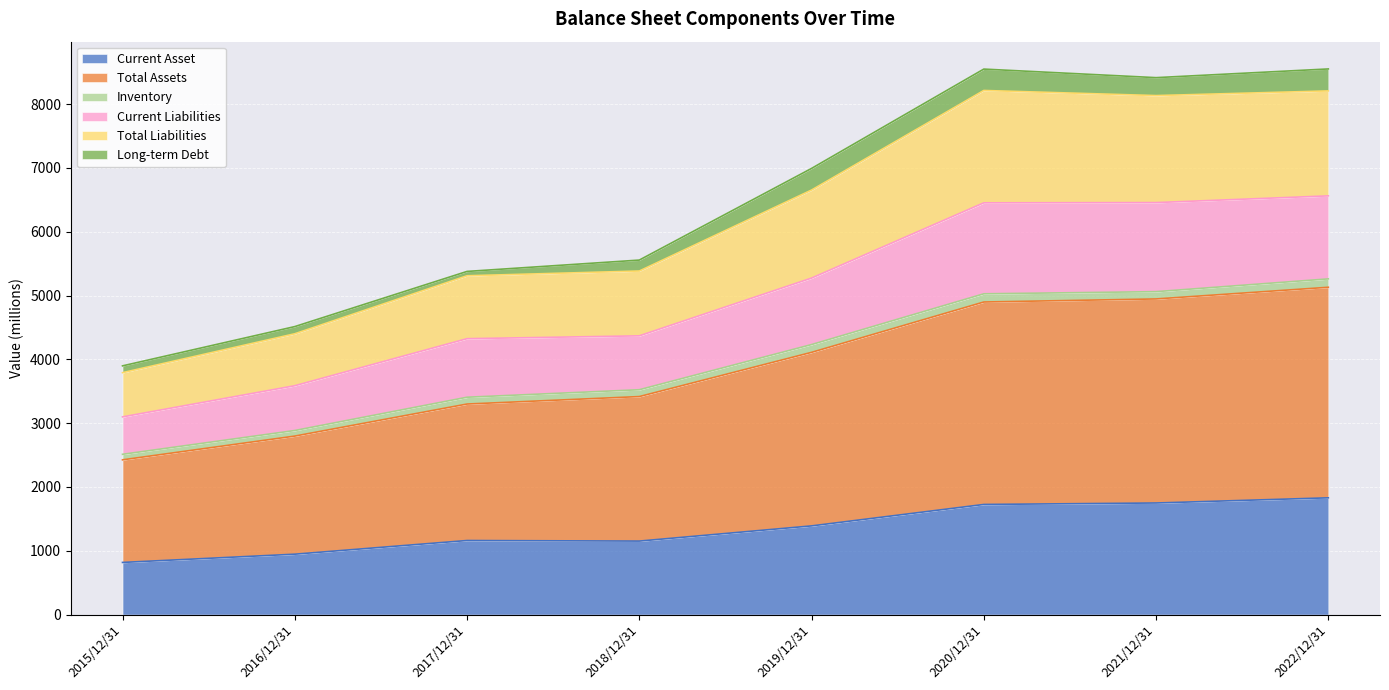

What is the minimum value shown in the chart?

817.4